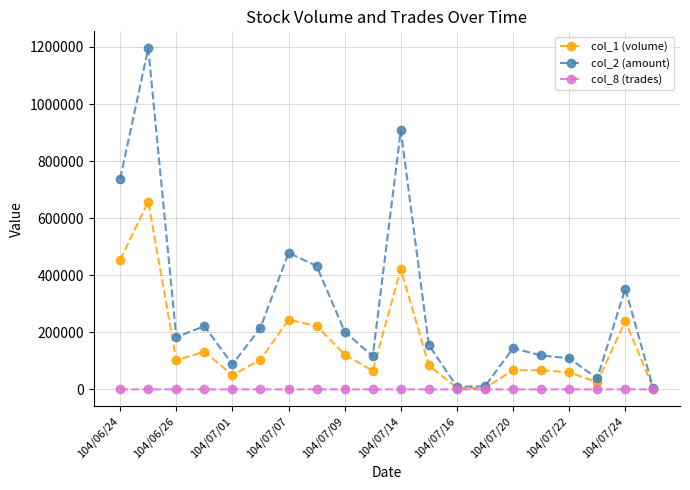

Rank the series by their maximum value, from highest to lowest.

col_2 (amount), col_1 (volume), col_8 (trades)